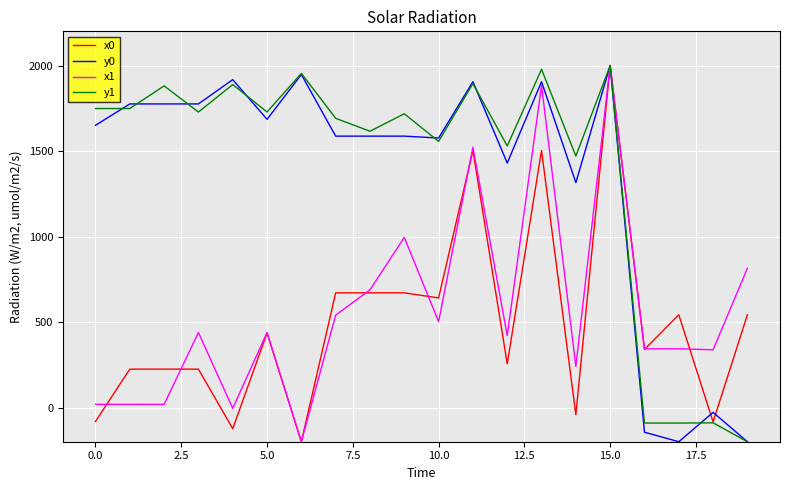

Is this an area chart (filled region under the line)?

No